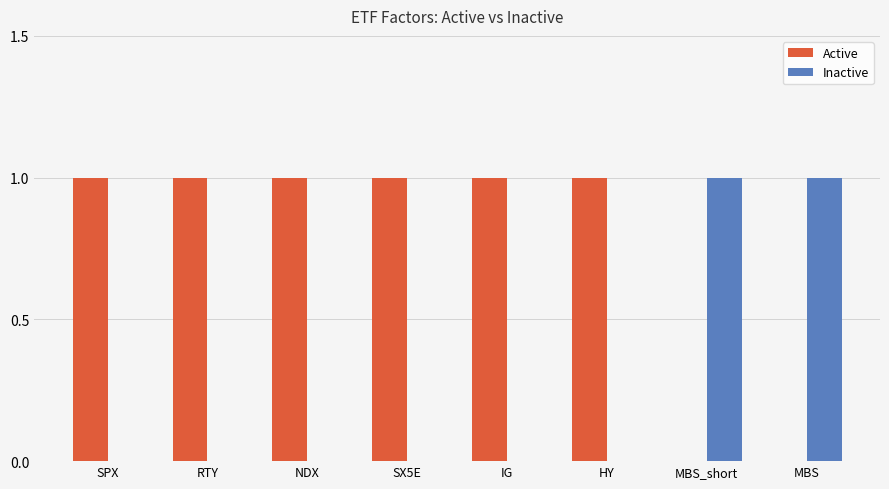

Reading left to right, extract all data points from this chart.

Active: 1	1	1	1	1	1	0	0
Inactive: 0	0	0	0	0	0	1	1